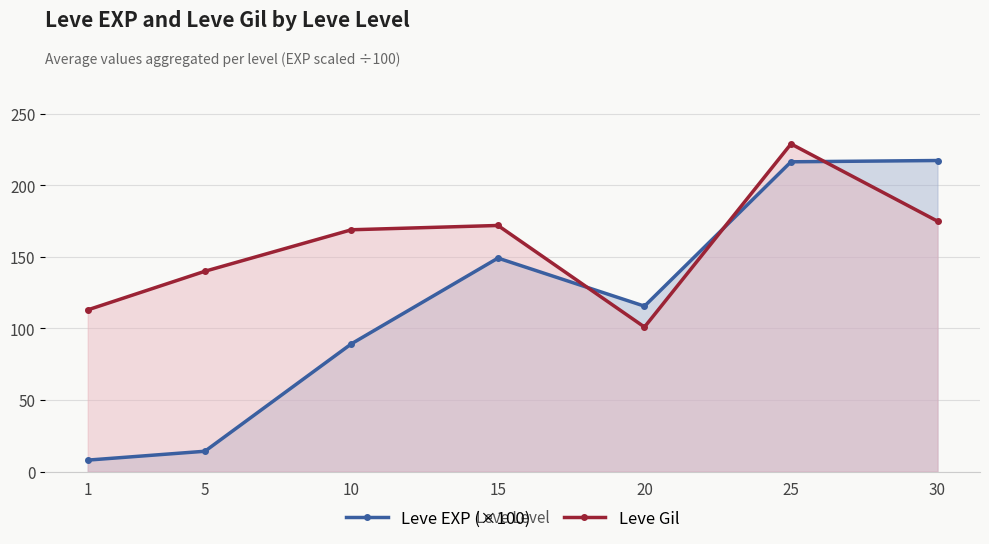

How many interior local valleys does the Leve EXP (×100) series have?

1